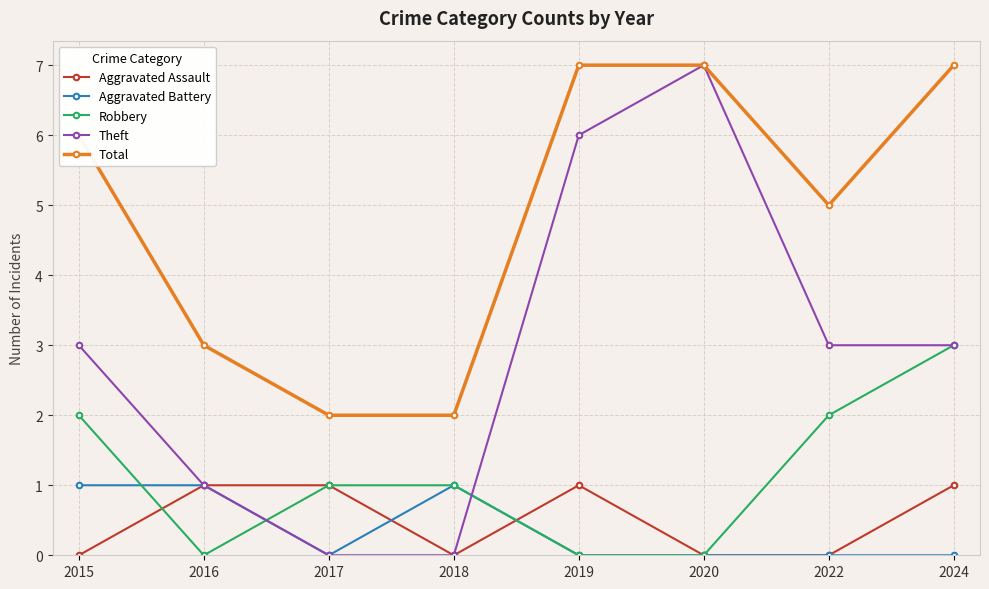

True or false: Total and Robbery intersect in this chart.

False